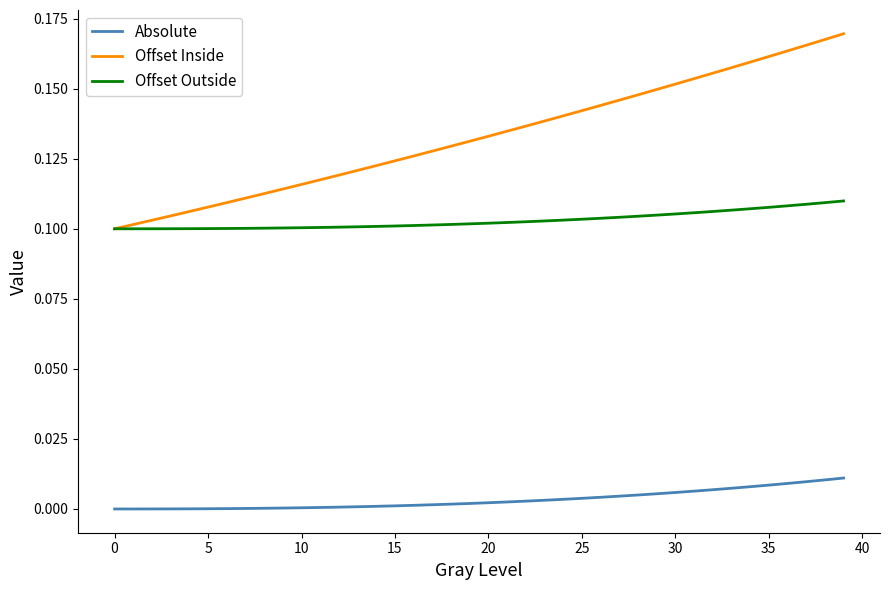

Count the Offset Outside values in the range 0 to 1.

40